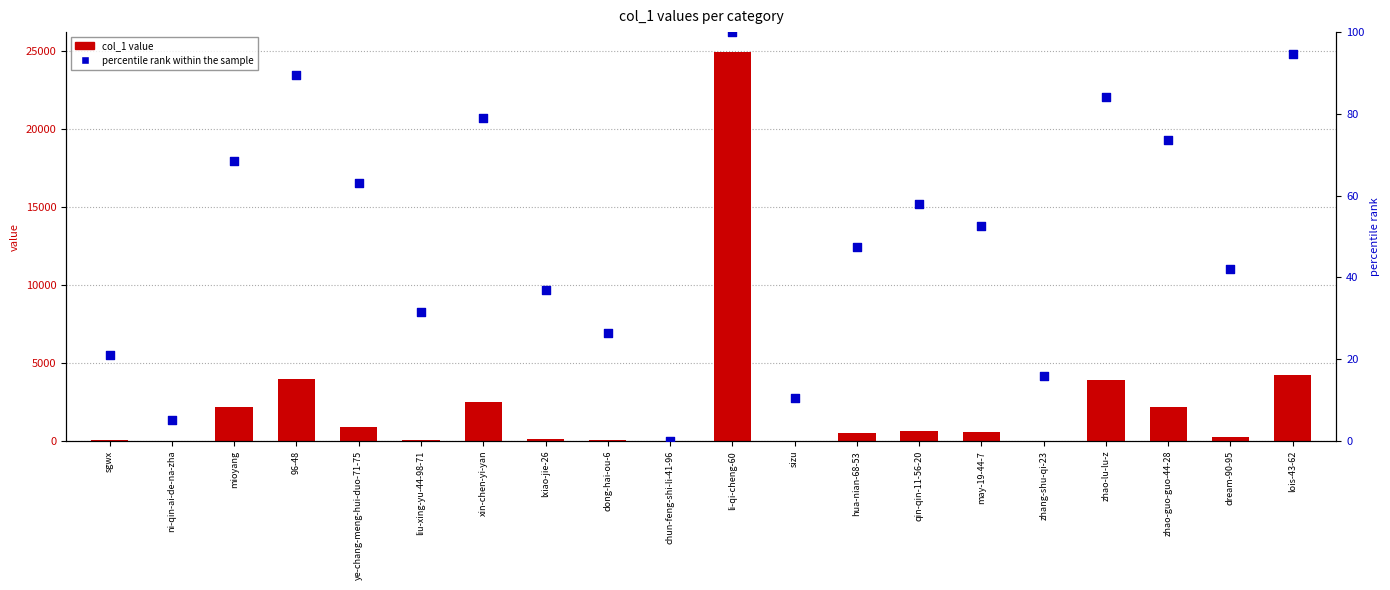

What is the total value across all series at sizu?

35.5